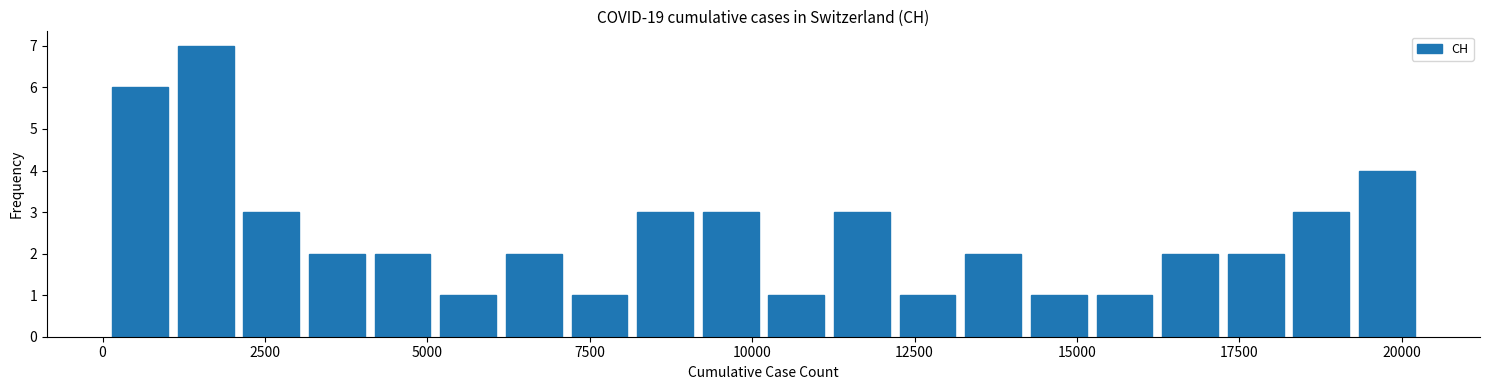

Around what value on the x-axis is the tallest bar? Give the approximate position of its centre, as read against the axis.

1500